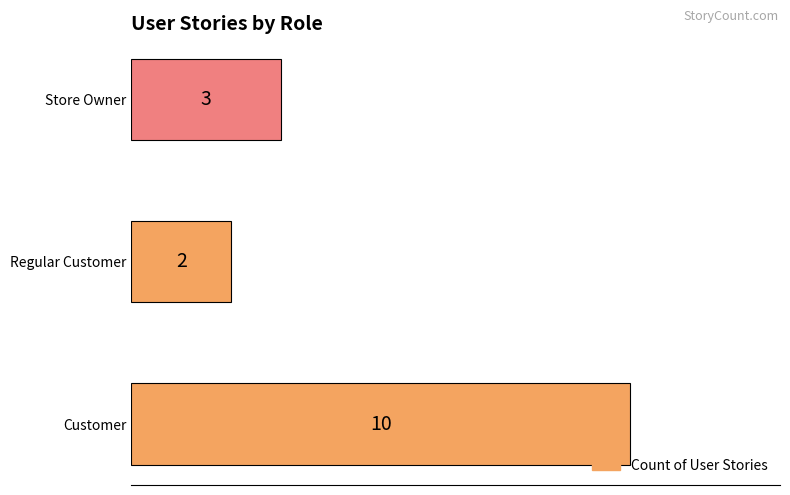

Between Customer and Regular Customer, which is larger?

Customer